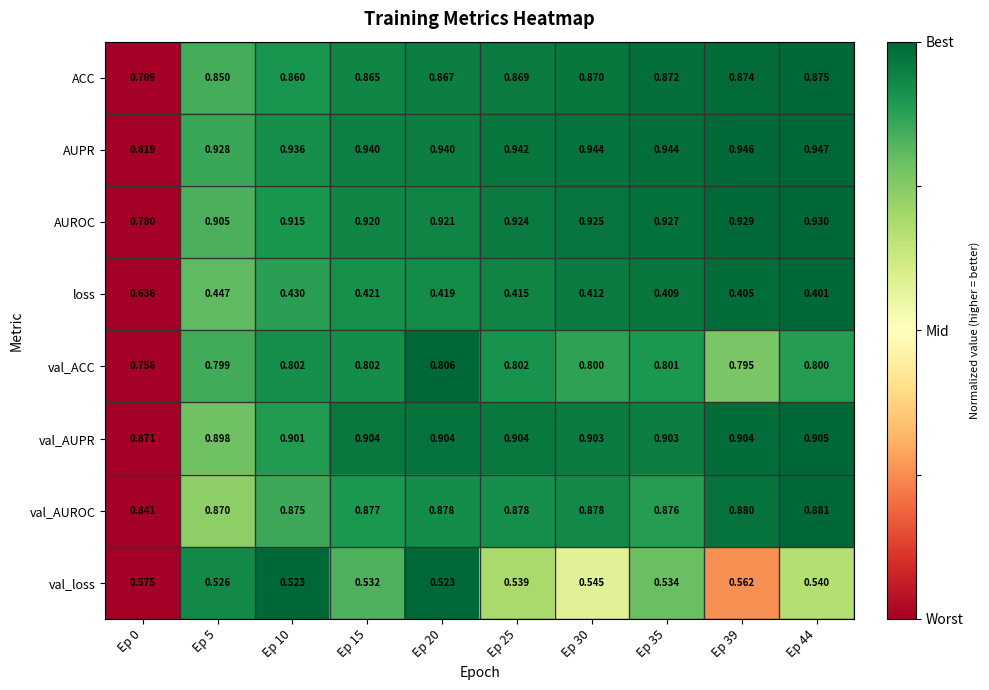

Between Ep 15 and Ep 44, which series saw the biggest shift?

loss